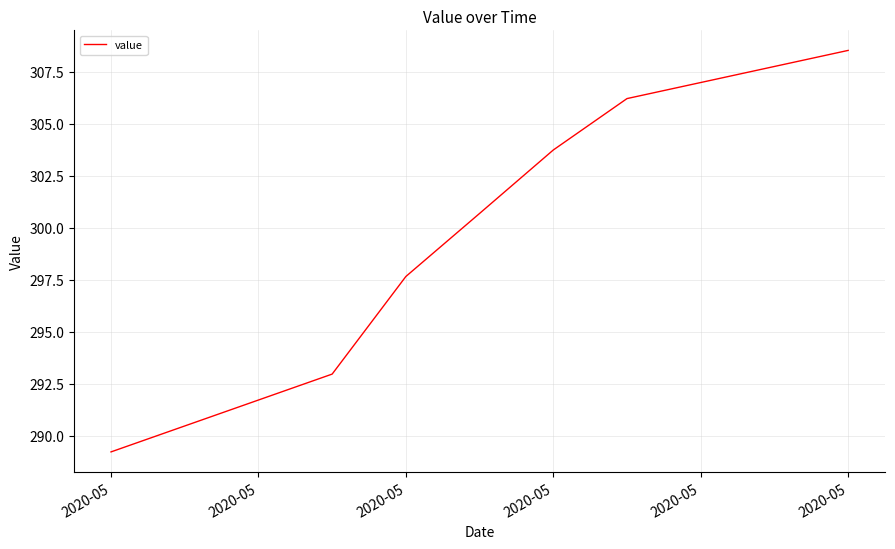

How many values exceed 300?

4